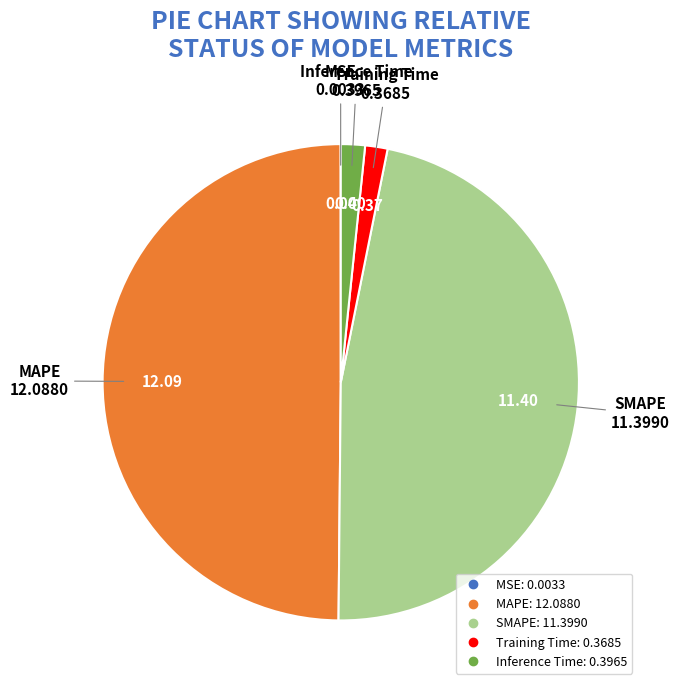

What is the largest slice in the pie chart?

MAPE